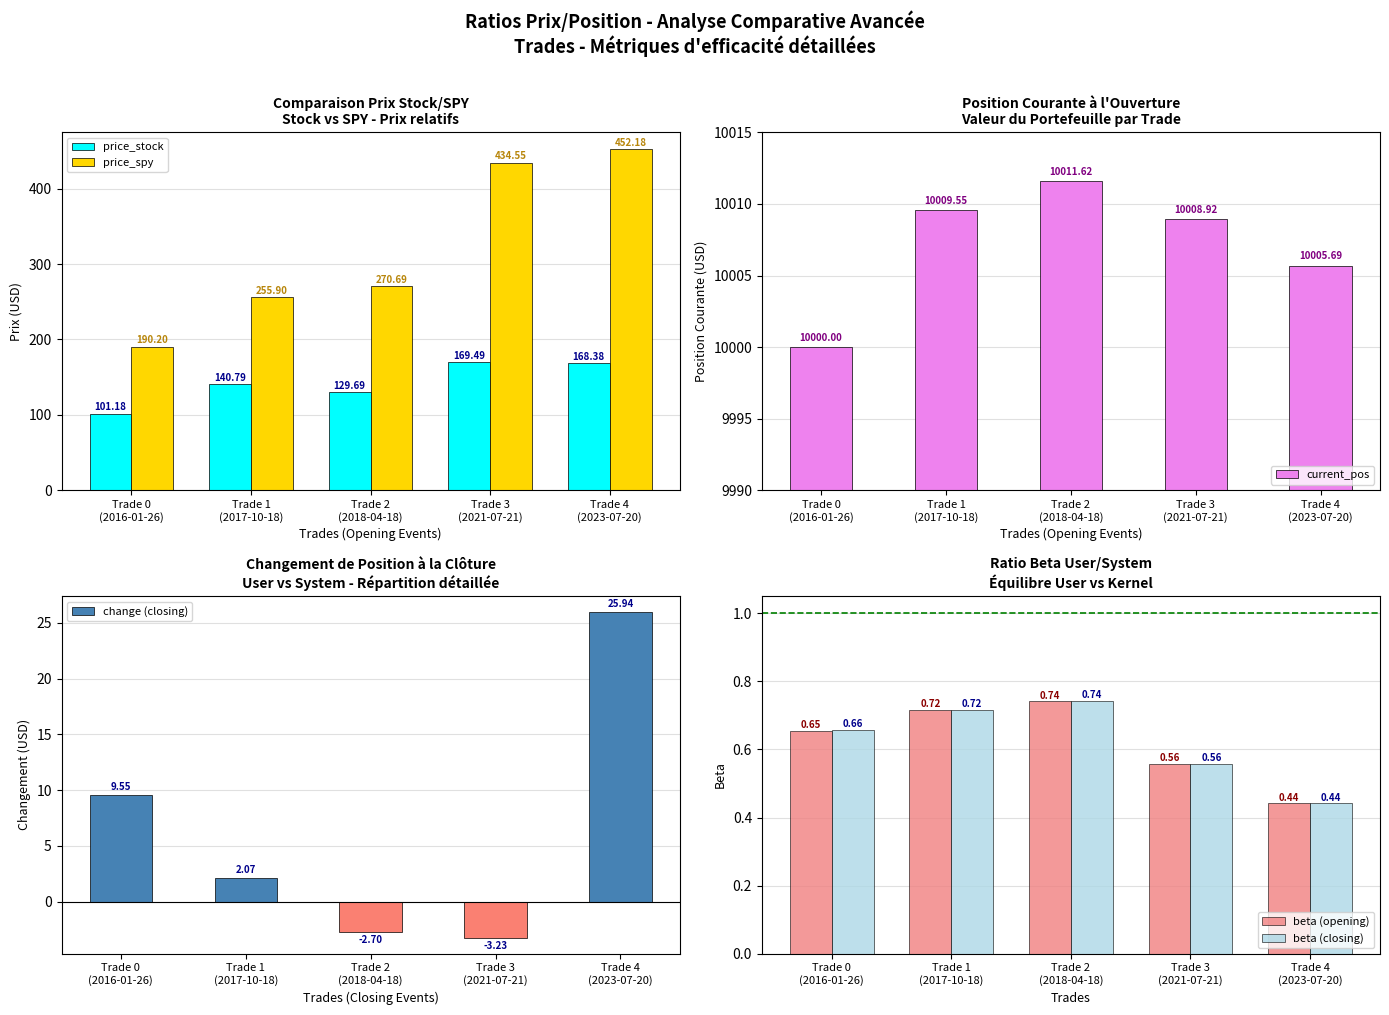

Which series changed the most between Trade 3
(2021-07-21) and Trade 4
(2023-07-20)?

price_spy